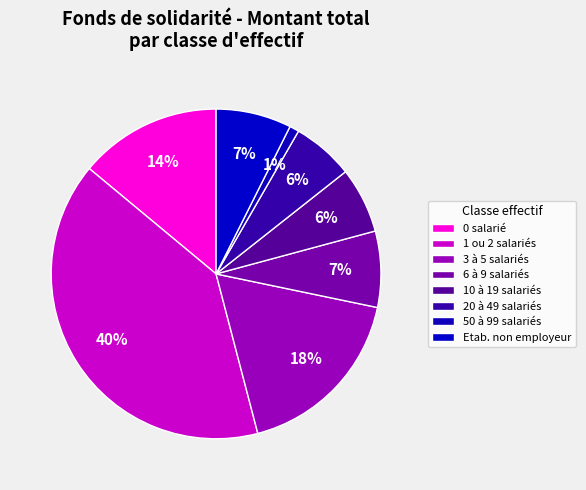

How many slices are in this pie chart?

8